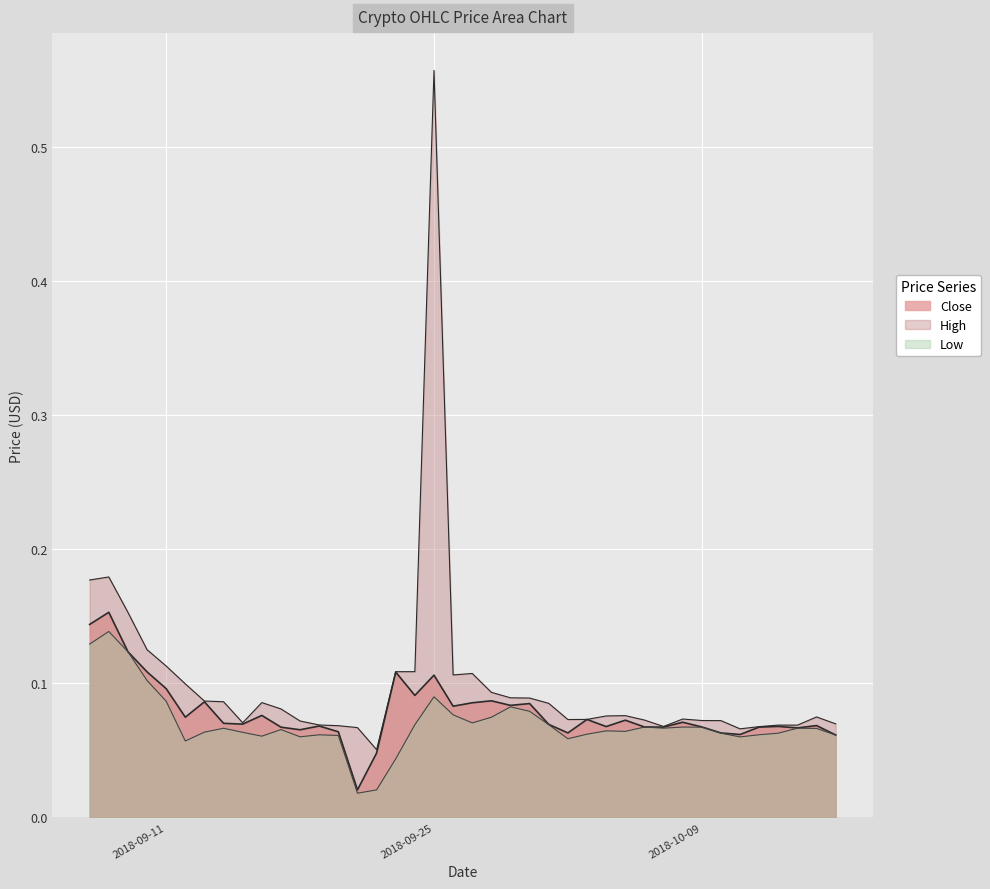

Reading right to left, transcribe all the data shown in this chart.

High: 2018-10-16=0.1	2018-10-15=0.1	2018-10-14=0.1	2018-10-13=0.1	2018-10-12=0.1	2018-10-11=0.1	2018-10-10=0.1	2018-10-09=0.1	2018-10-08=0.1	2018-10-07=0.1	2018-10-06=0.1	2018-10-05=0.1	2018-10-04=0.1	2018-10-03=0.1	2018-10-02=0.1	2018-10-01=0.1	2018-09-30=0.1	2018-09-29=0.1	2018-09-28=0.1	2018-09-27=0.1	2018-09-26=0.1	2018-09-25=0.6	2018-09-24=0.1	2018-09-23=0.1	2018-09-22=0.1	2018-09-21=0.1	2018-09-20=0.1	2018-09-19=0.1	2018-09-18=0.1	2018-09-17=0.1	2018-09-16=0.1	2018-09-15=0.1	2018-09-14=0.1	2018-09-13=0.1	2018-09-12=0.1	2018-09-11=0.1	2018-09-10=0.1	2018-09-09=0.2	2018-09-08=0.2	2018-09-07=0.2
Low: 2018-10-16=0.1	2018-10-15=0.1	2018-10-14=0.1	2018-10-13=0.1	2018-10-12=0.1	2018-10-11=0.1	2018-10-10=0.1	2018-10-09=0.1	2018-10-08=0.1	2018-10-07=0.1	2018-10-06=0.1	2018-10-05=0.1	2018-10-04=0.1	2018-10-03=0.1	2018-10-02=0.1	2018-10-01=0.1	2018-09-30=0.1	2018-09-29=0.1	2018-09-28=0.1	2018-09-27=0.1	2018-09-26=0.1	2018-09-25=0.1	2018-09-24=0.1	2018-09-23=0.0	2018-09-22=0.0	2018-09-21=0.0	2018-09-20=0.1	2018-09-19=0.1	2018-09-18=0.1	2018-09-17=0.1	2018-09-16=0.1	2018-09-15=0.1	2018-09-14=0.1	2018-09-13=0.1	2018-09-12=0.1	2018-09-11=0.1	2018-09-10=0.1	2018-09-09=0.1	2018-09-08=0.1	2018-09-07=0.1
Close: 2018-10-16=0.1	2018-10-15=0.1	2018-10-14=0.1	2018-10-13=0.1	2018-10-12=0.1	2018-10-11=0.1	2018-10-10=0.1	2018-10-09=0.1	2018-10-08=0.1	2018-10-07=0.1	2018-10-06=0.1	2018-10-05=0.1	2018-10-04=0.1	2018-10-03=0.1	2018-10-02=0.1	2018-10-01=0.1	2018-09-30=0.1	2018-09-29=0.1	2018-09-28=0.1	2018-09-27=0.1	2018-09-26=0.1	2018-09-25=0.1	2018-09-24=0.1	2018-09-23=0.1	2018-09-22=0.0	2018-09-21=0.0	2018-09-20=0.1	2018-09-19=0.1	2018-09-18=0.1	2018-09-17=0.1	2018-09-16=0.1	2018-09-15=0.1	2018-09-14=0.1	2018-09-13=0.1	2018-09-12=0.1	2018-09-11=0.1	2018-09-10=0.1	2018-09-09=0.1	2018-09-08=0.2	2018-09-07=0.1